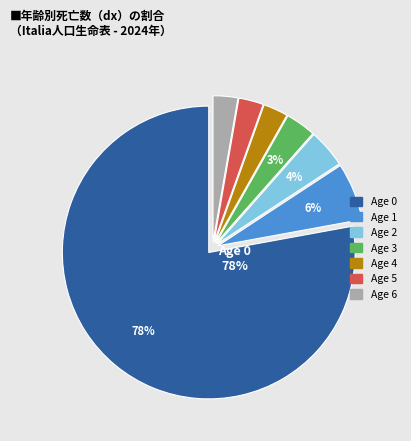

To the nearest percent, what is the average slice percentage?

14%